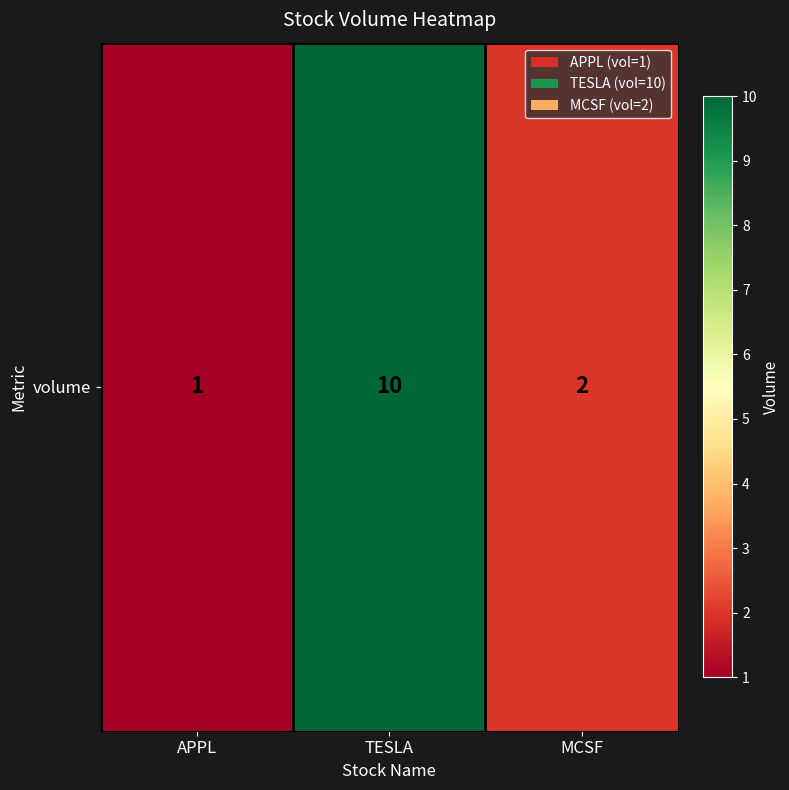

The value at TESLA is 6. True or false?

False